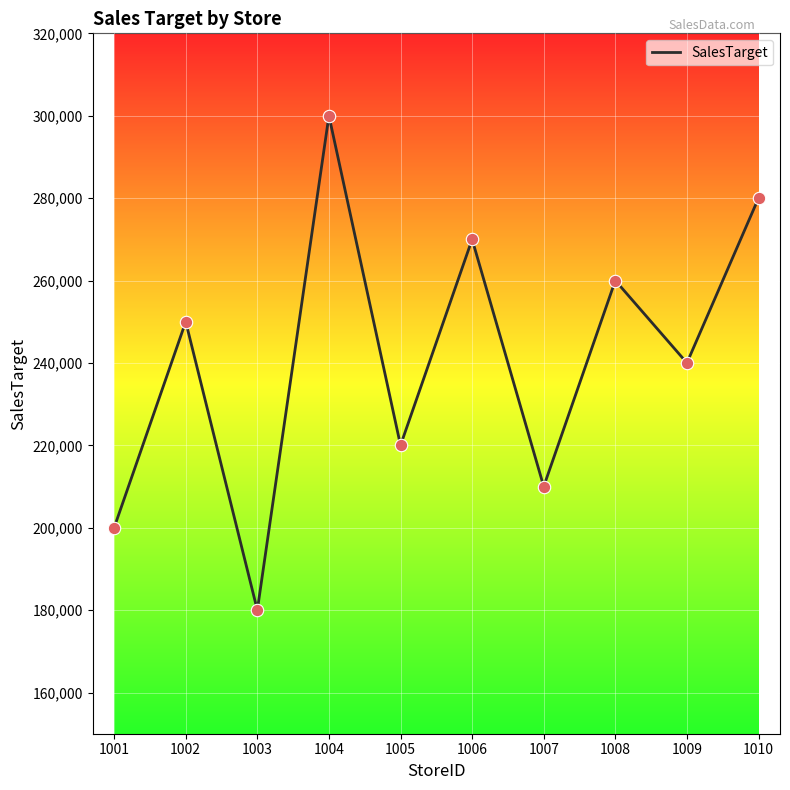

Which has a higher value, 1008 or 1005?

1008